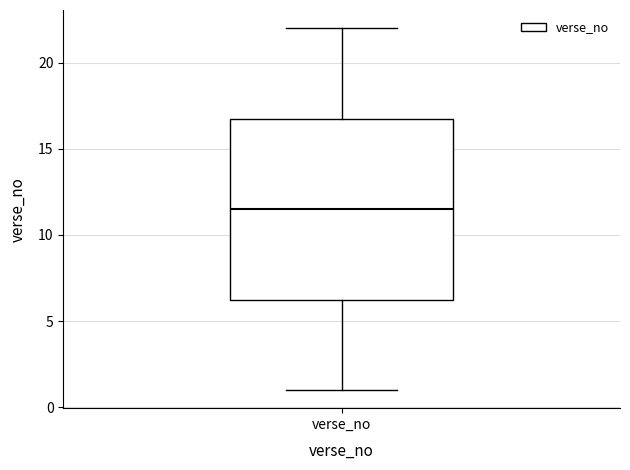

Read this box plot against the y-axis: the position of the median line, the range covered by the box, and the ends of both whiskers. The values are not printed on the chart, so give them approximately, as read against the axis.

median 11.5, box 6.5 to 17.0, whiskers 1.0 to 22.0